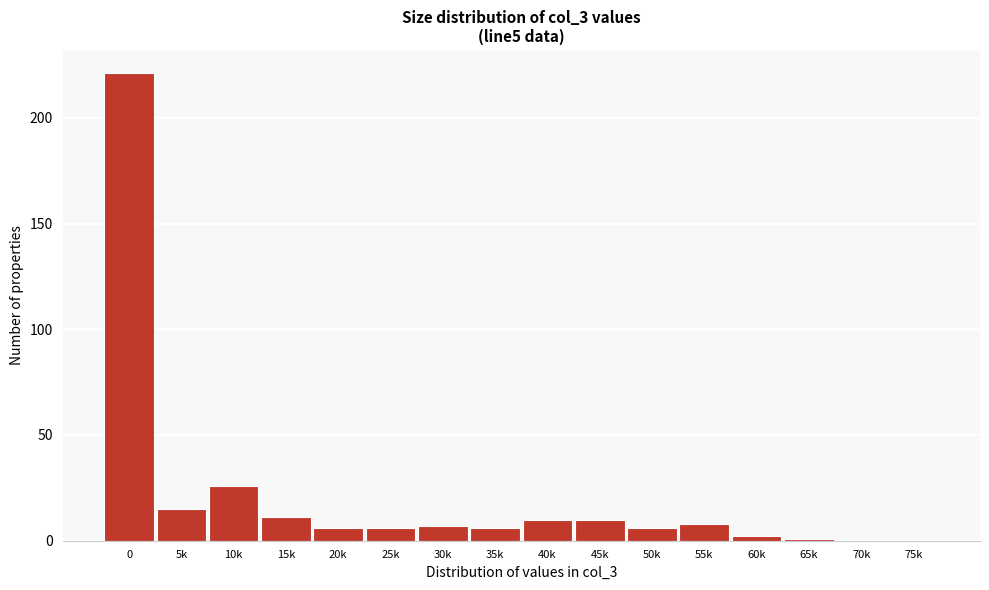

Reading left to right, list all the values displayed in this chart.

0=221	5k=15	10k=26	15k=11	20k=6	25k=6	30k=7	35k=6	40k=10	45k=10	50k=6	55k=8	60k=2	65k=1	70k=0	75k=0